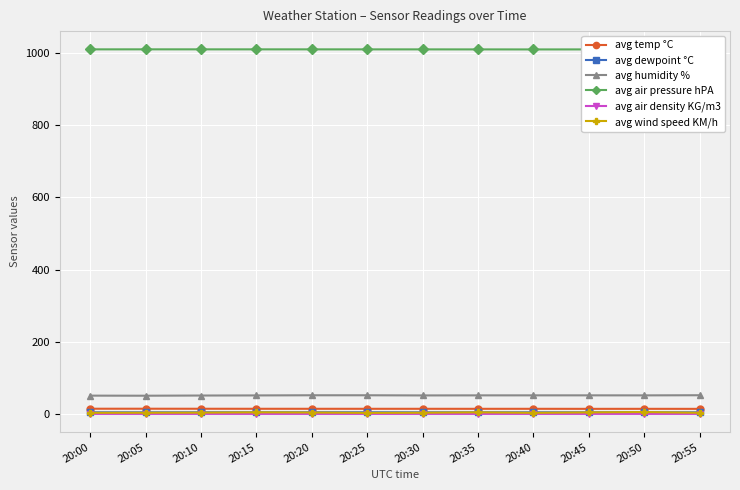

Which series has the largest total across all categories?

avg air pressure hPA